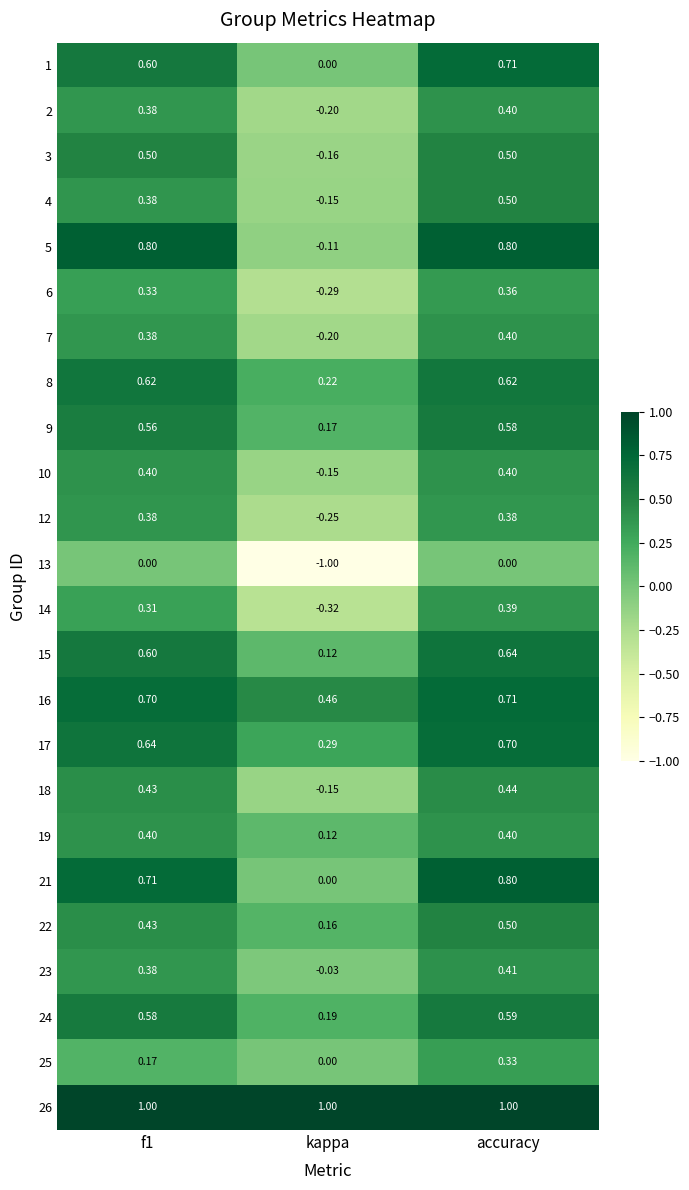

At which category is the sum across all series the highest?

accuracy